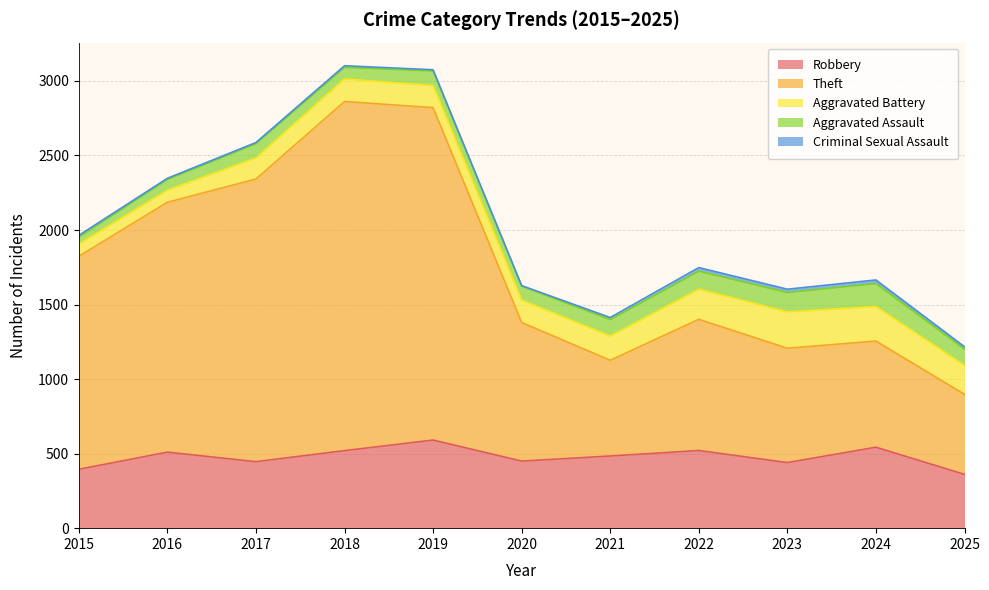

How many values in the Robbery series exceed 484?

5